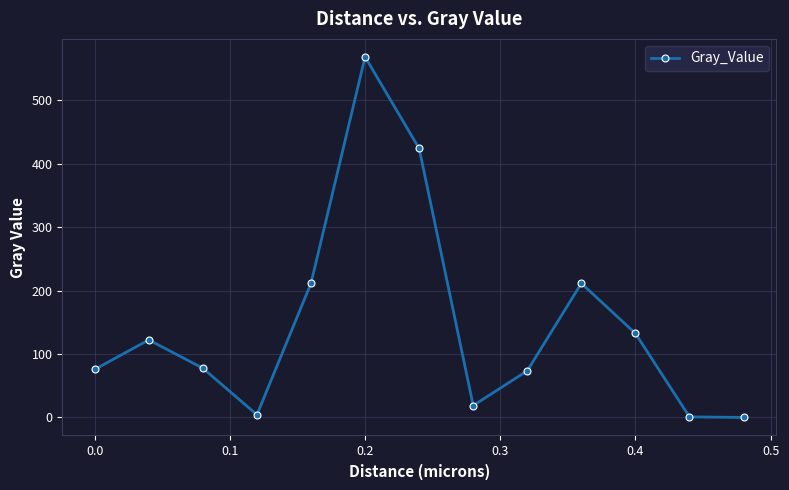

How many interior local peaks (higher than both neighbors) does the data have?

3